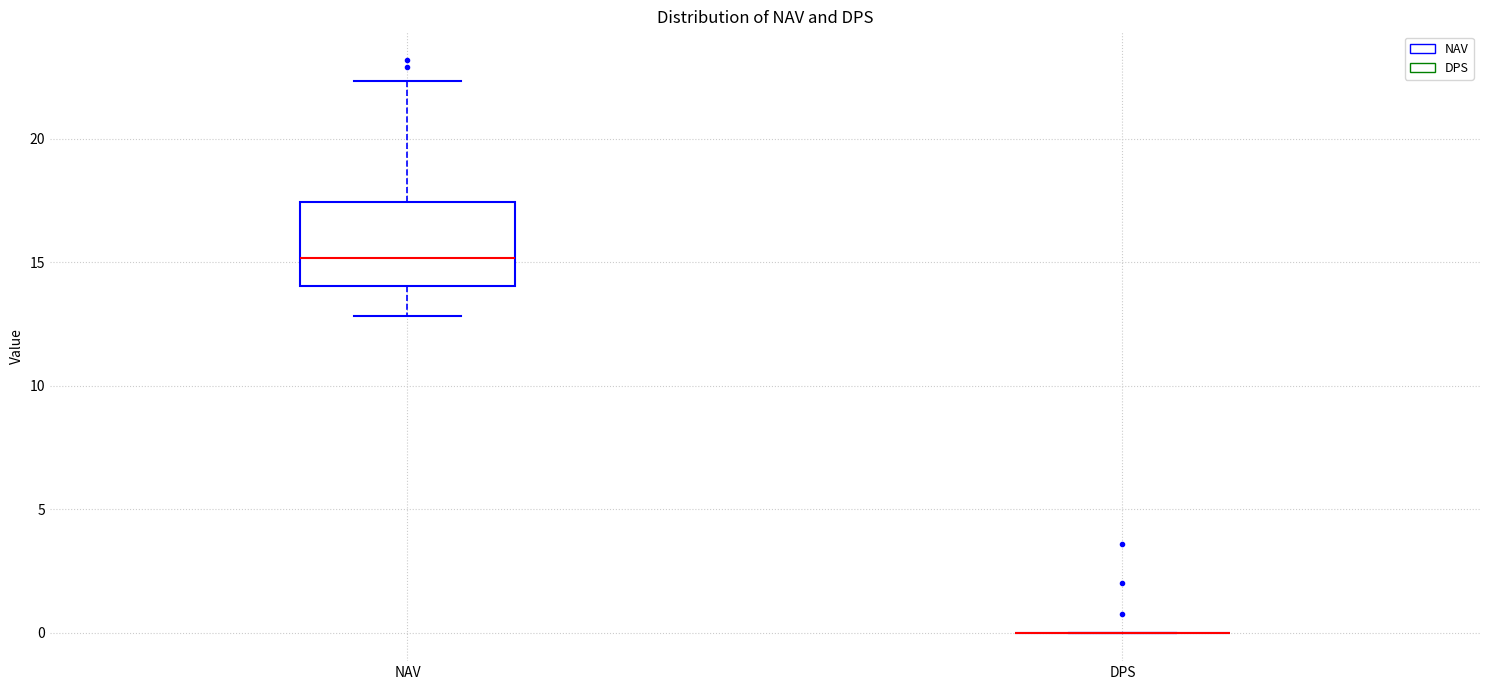

Reading left to right, read every box against the y-axis: the position of its median line, the range the box covers, and the ends of its whiskers. The values are not printed on the chart, so give them approximately, as read against the axis.

NAV: median 15.0, box 14.0 to 17.5, whiskers 13.0 to 22.5
DPS: box collapsed to a line at 0.0, whiskers 0.0 to 0.0